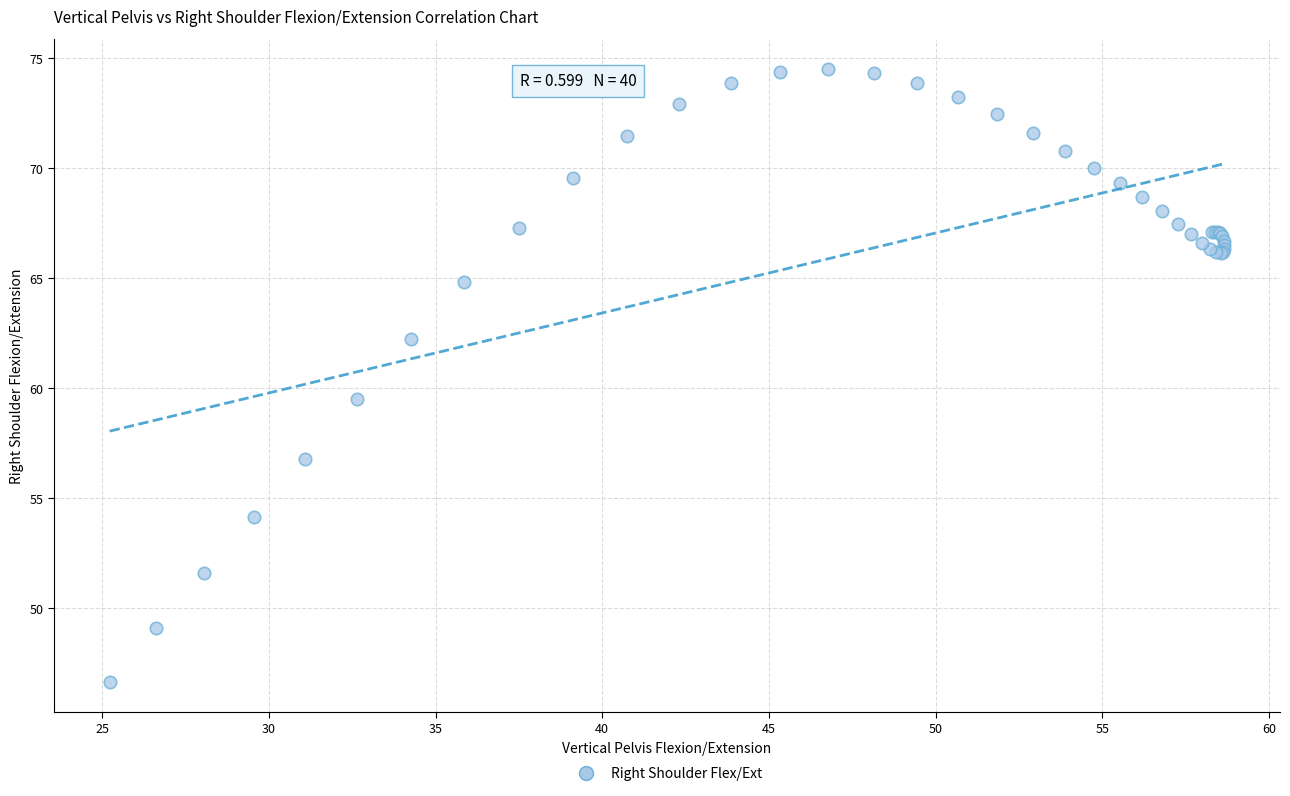

What Y value in the scatter plot is closest to 60?

59.5